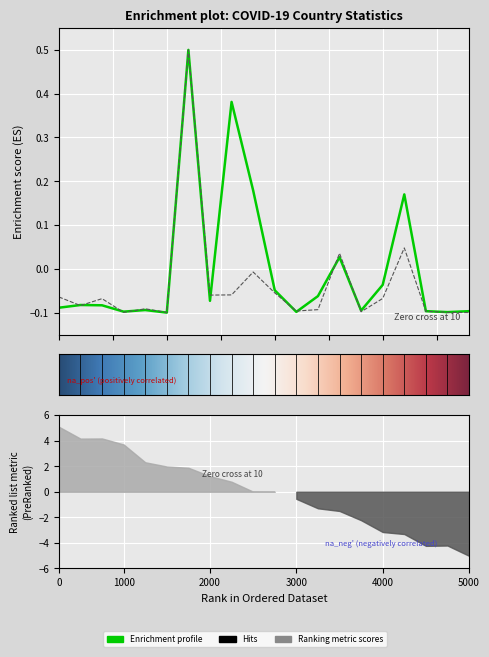

Reading left to right, list all the values displayed in this chart.

Confirmed: -0.1	-0.1	-0.1	-0.1	-0.1	-0.1	0.5	-0.1	0.4	0.2	-0.0	-0.1	-0.1	0.0	-0.1	-0.0	0.2	-0.1	-0.1	-0.1
Deaths: -0.1	-0.1	-0.1	-0.1	-0.1	-0.1	0.5	-0.1	-0.1	-0.0	-0.1	-0.1	-0.1	0.0	-0.1	-0.1	0.0	-0.1	-0.1	-0.1